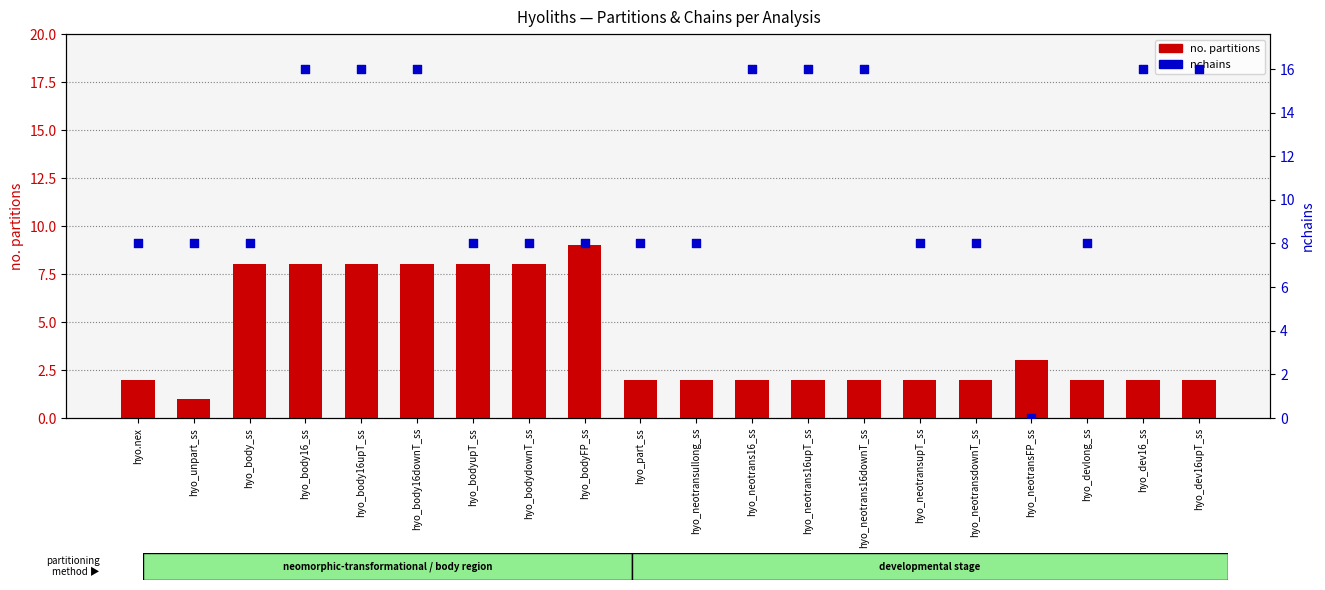

What are all the series names shown in the legend?

no. partitions, nchains